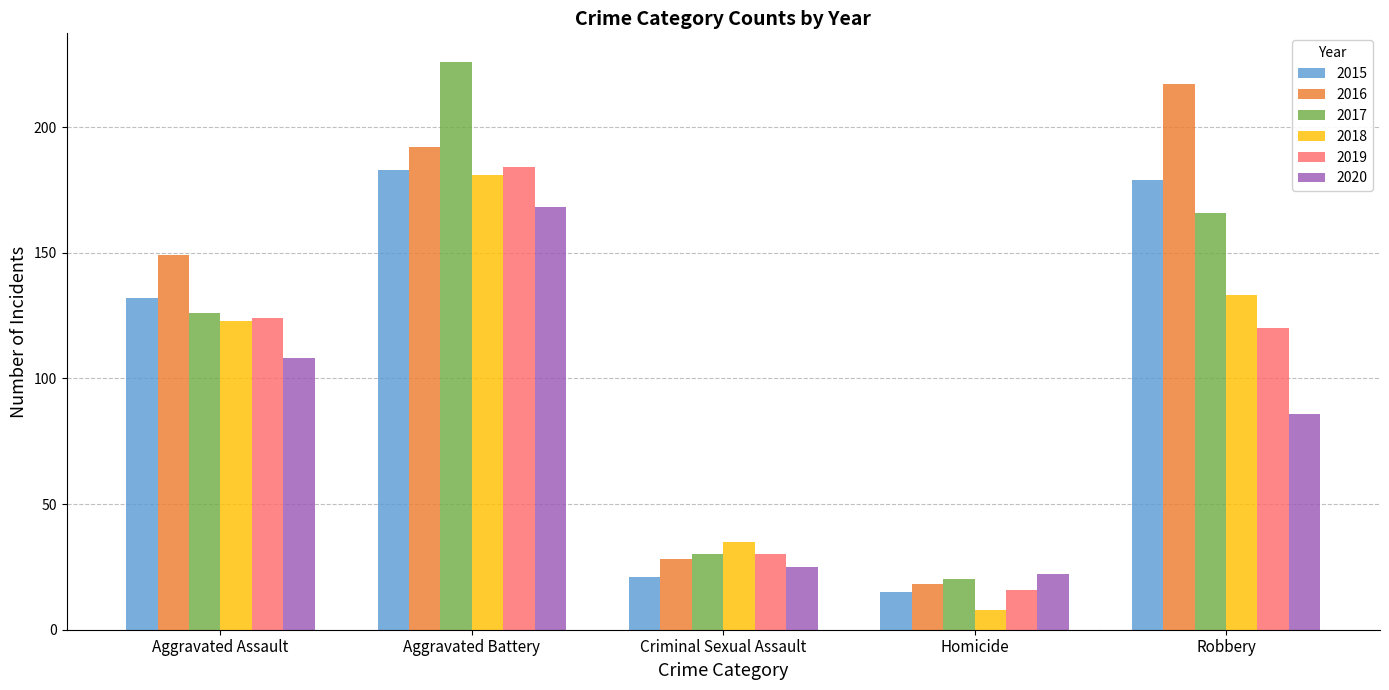

What are all the series names shown in the legend?

2015, 2016, 2017, 2018, 2019, 2020